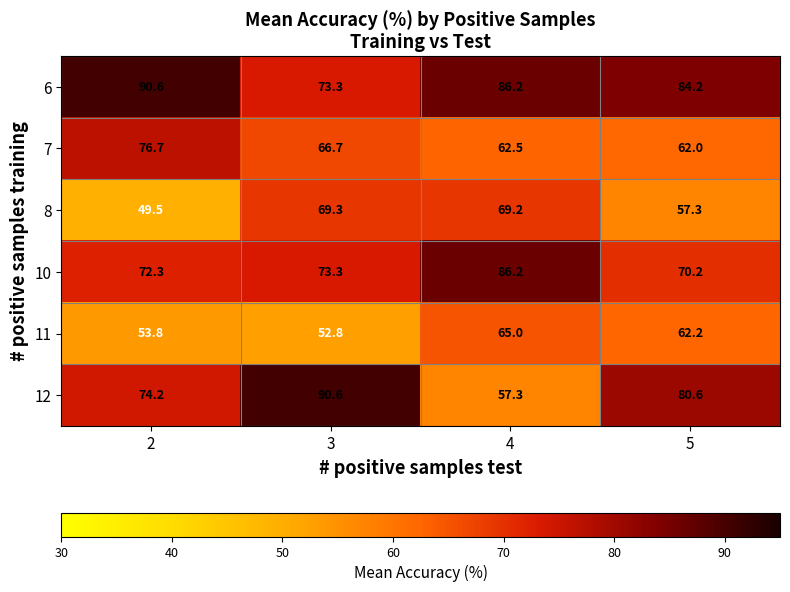

Reading left to right, transcribe all the data shown in this chart.

6: 2=90.6	3=73.3	4=86.2	5=84.2
7: 2=76.7	3=66.7	4=62.5	5=62.0
8: 2=49.5	3=69.3	4=69.2	5=57.3
10: 2=72.3	3=73.3	4=86.2	5=70.2
11: 2=53.8	3=52.8	4=65.0	5=62.2
12: 2=74.2	3=90.6	4=57.3	5=80.6